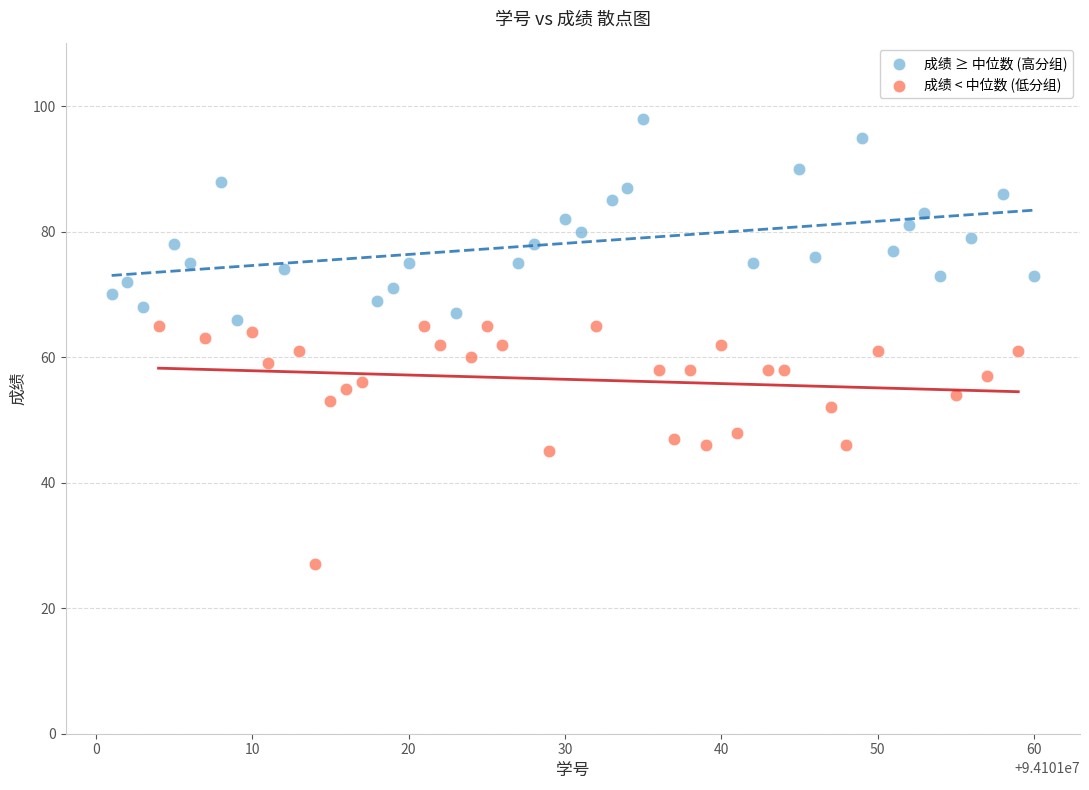

Which series reaches the minimum Y coordinate?

成绩 < 中位数 (低分组)